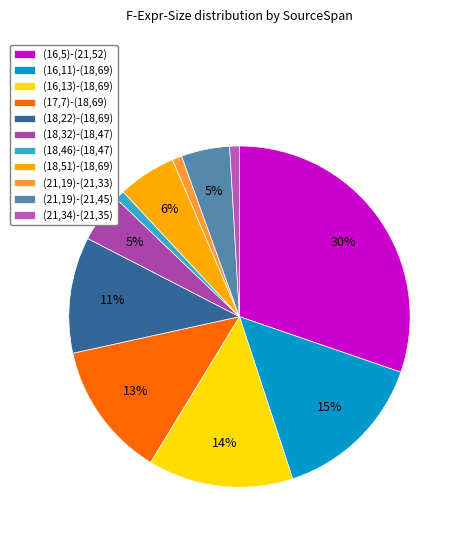

Combined, what portion of the pie is (18,32)-(18,47) and (16,5)-(21,52)?

34.9%